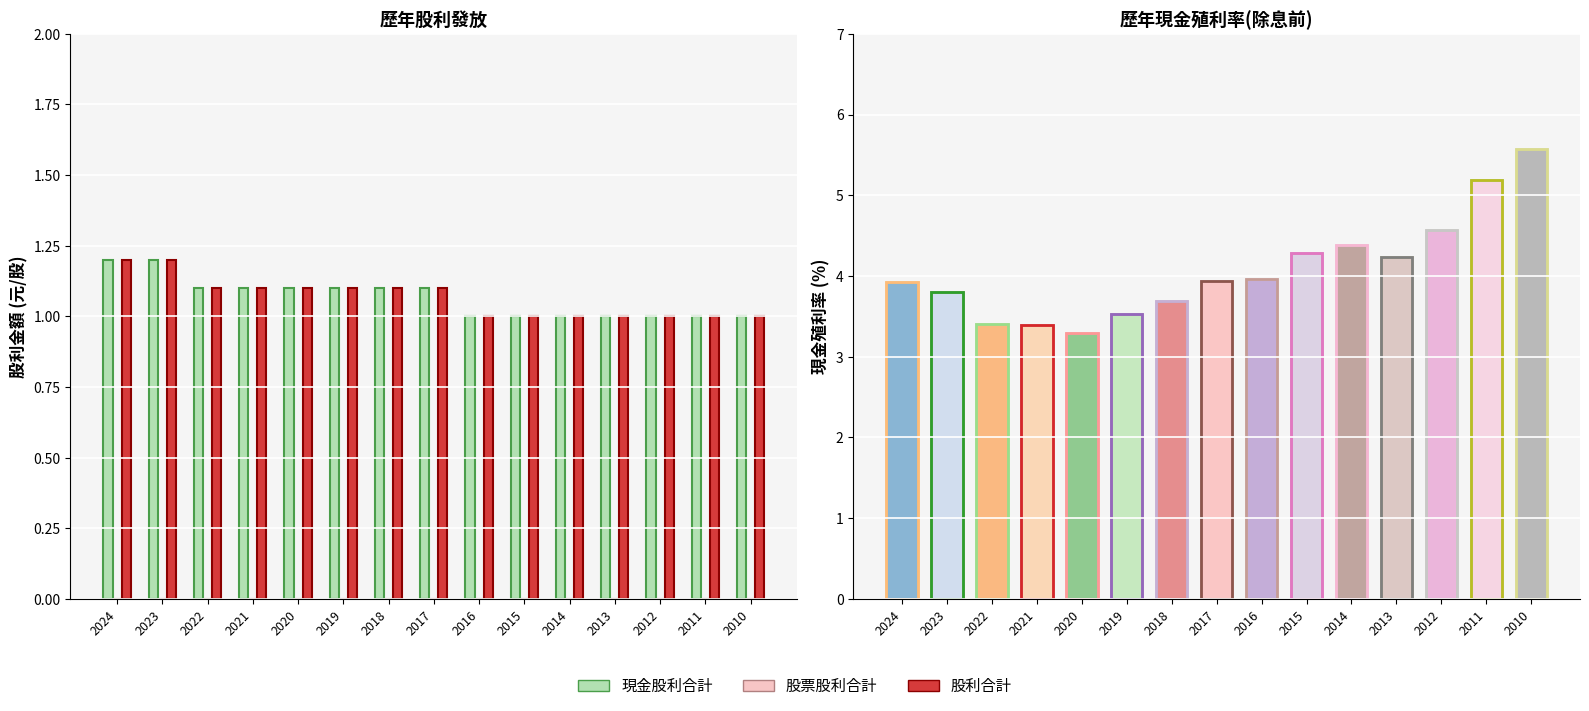

Which series has the largest range (max minus min)?

現金股利合計